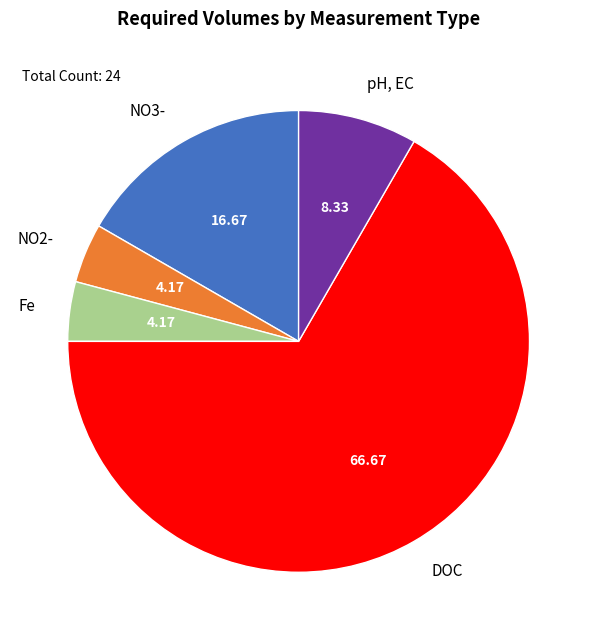

Which slice is the largest?

DOC